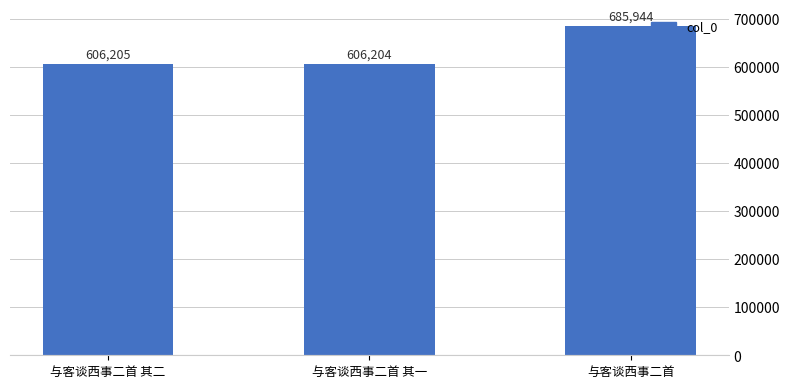

How many series are shown in this chart?

1